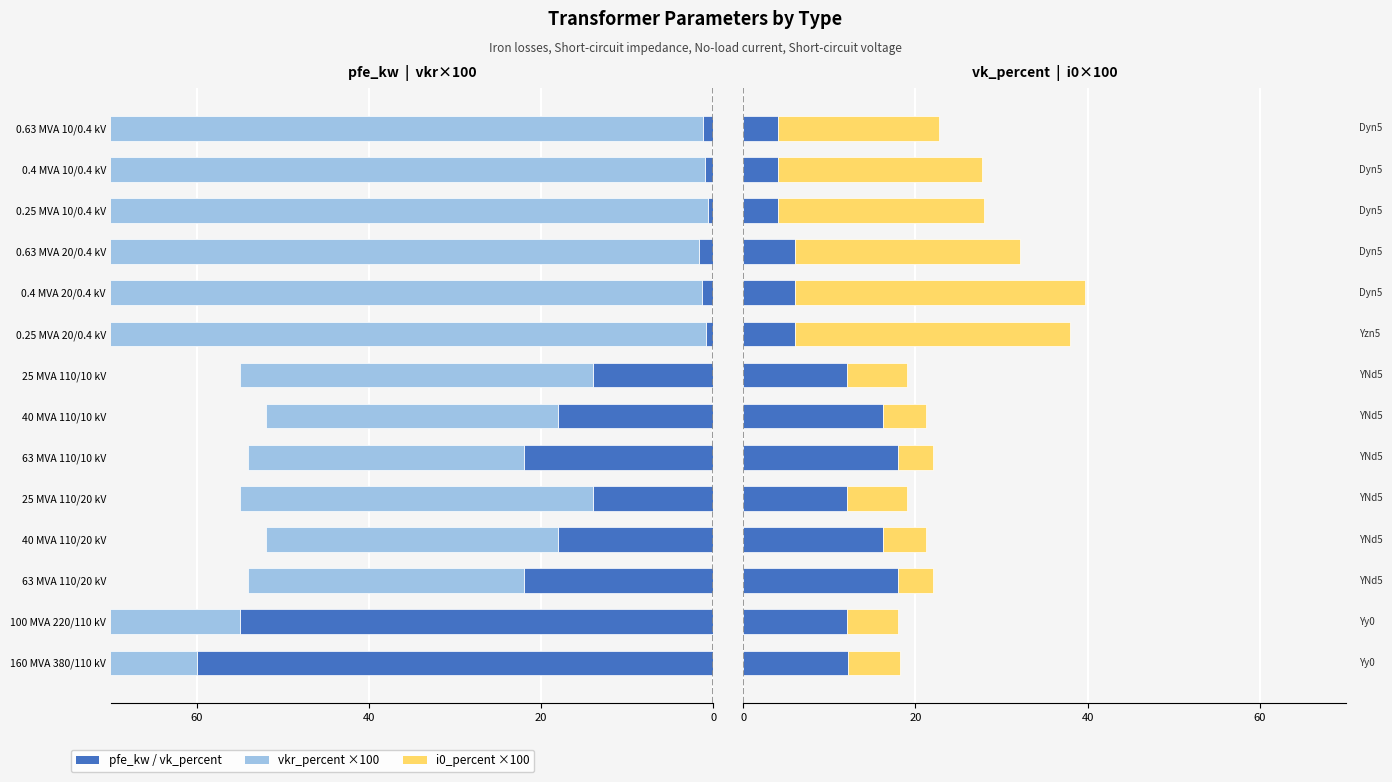

What is the difference between the vkr_percent ×100 values at 63 MVA 110/10 kV and 0.63 MVA 20/0.4 kV?

88.6